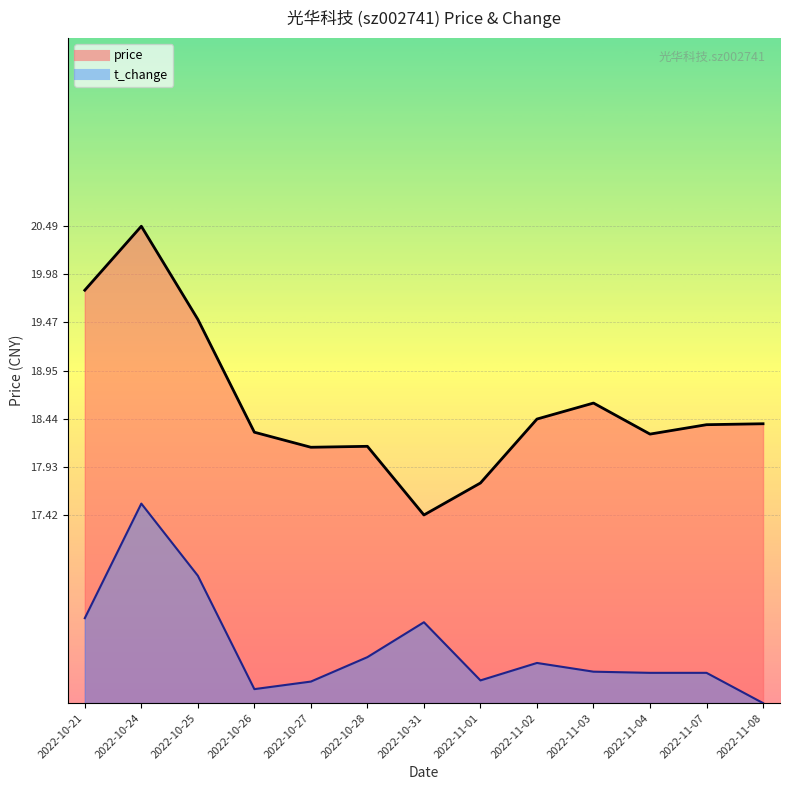

True or false: t_change and price cross at least once.

False